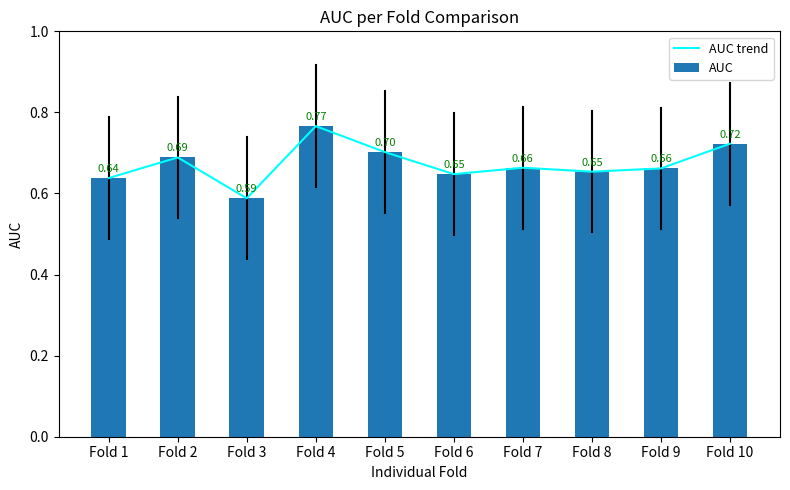

Read the AUC trend value at Fold 5.

0.7